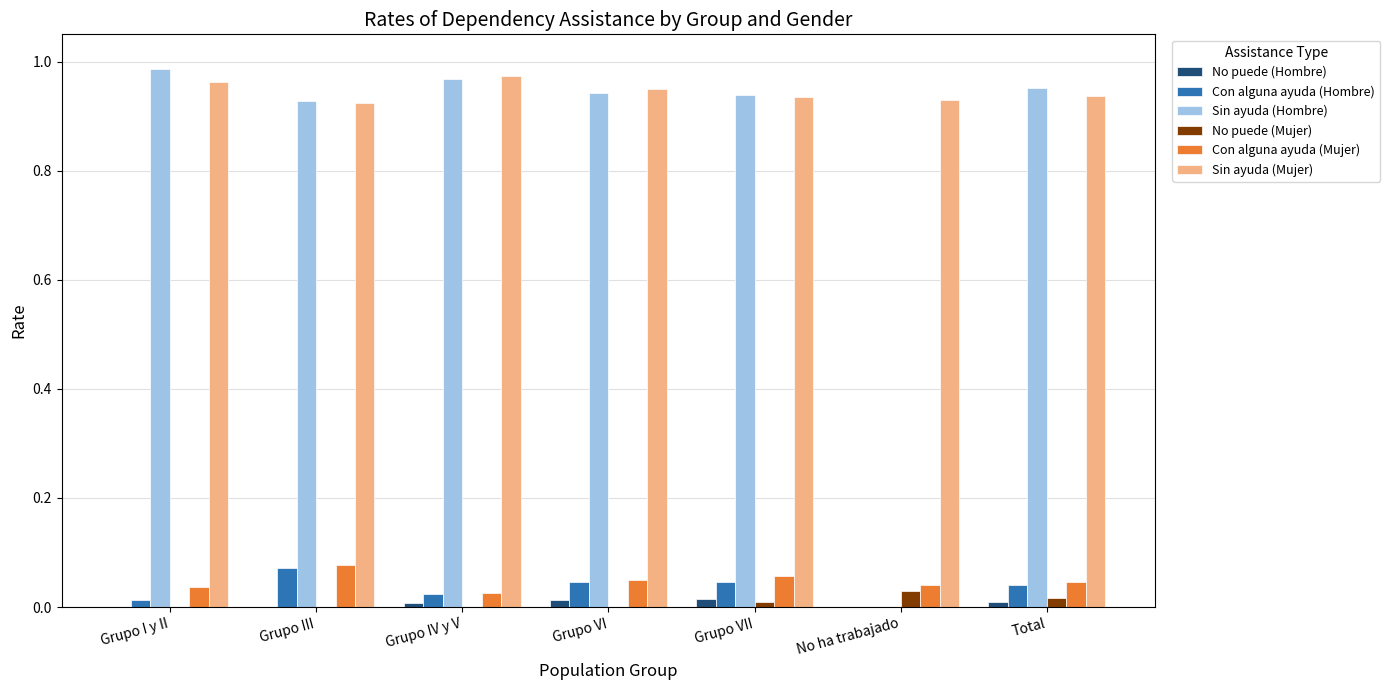

The value of No puede (Mujer) at Grupo IV y V is 0.0. True or false?

True